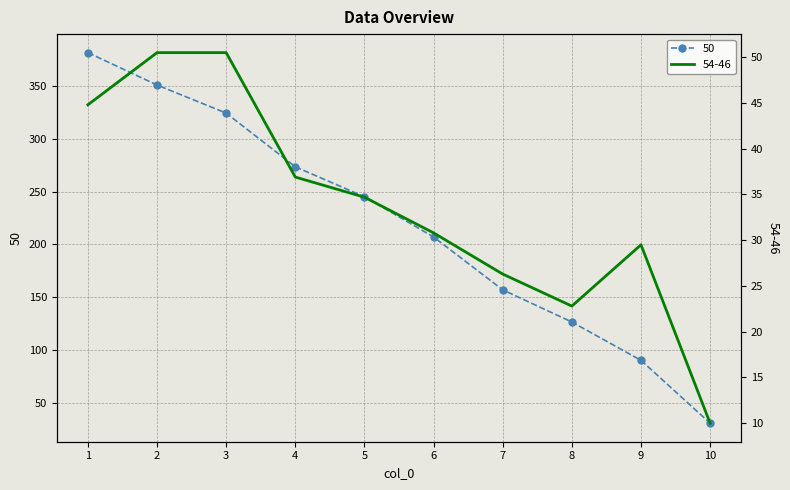

What is the total value across all series at 7?

183.2